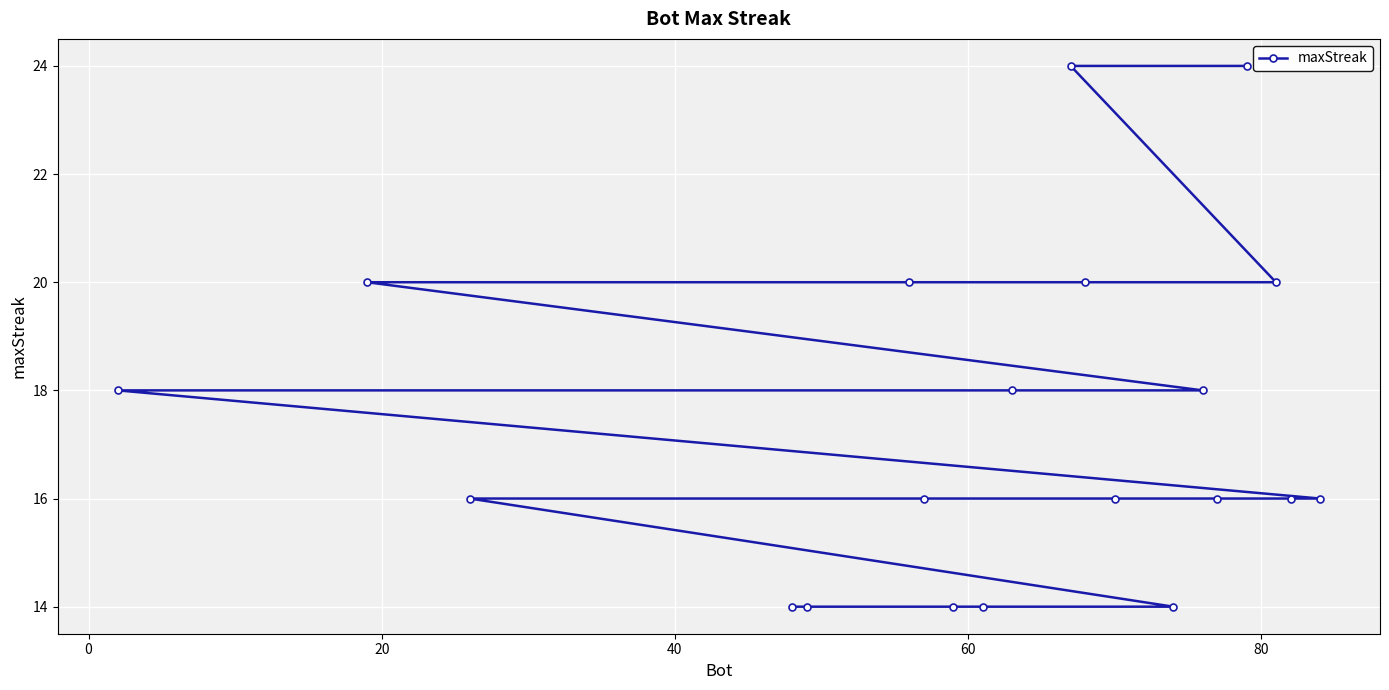

What is the greatest value displayed?

24